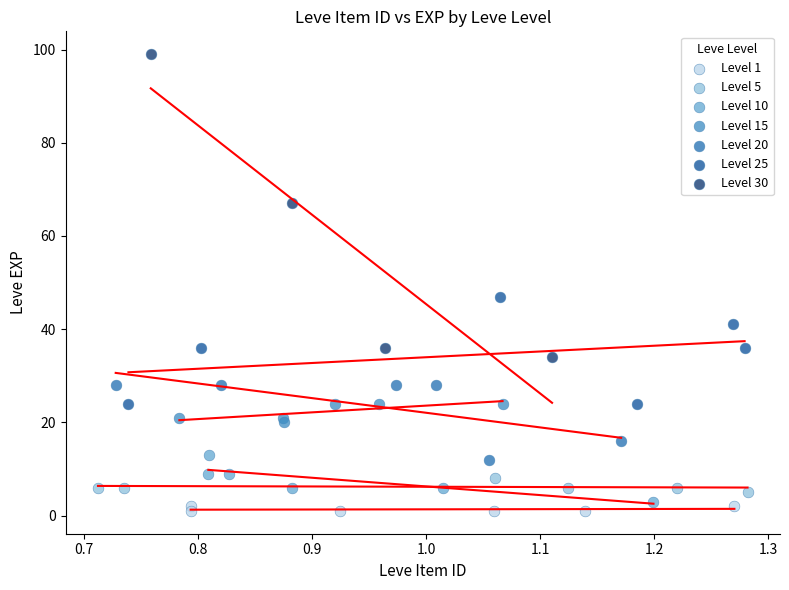

Which series has the largest Y range (max minus min)?

Level 30